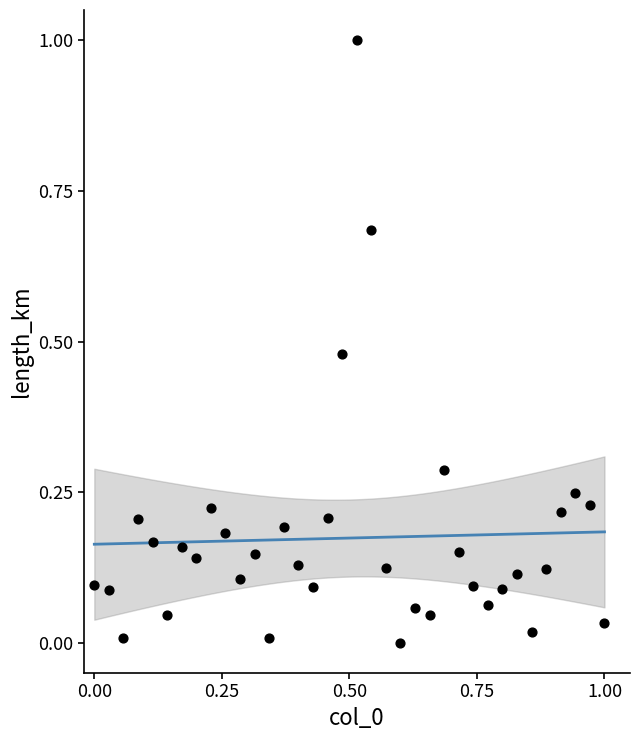

What is the range of Y values (max minus min)?

1.0